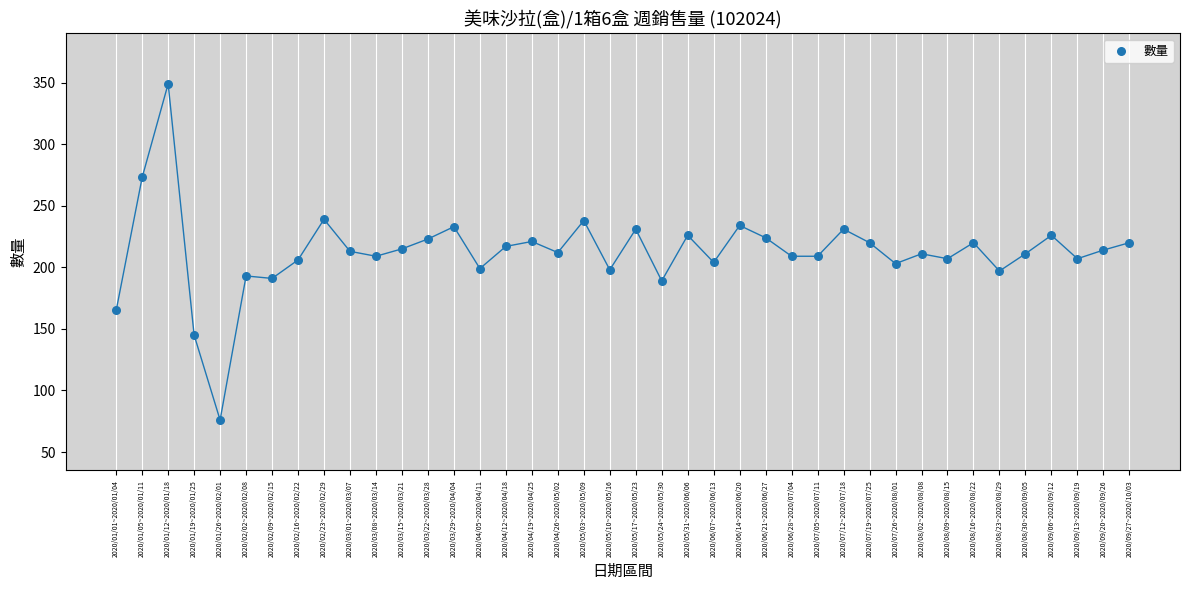

What is the range of Y values (max minus min)?

273